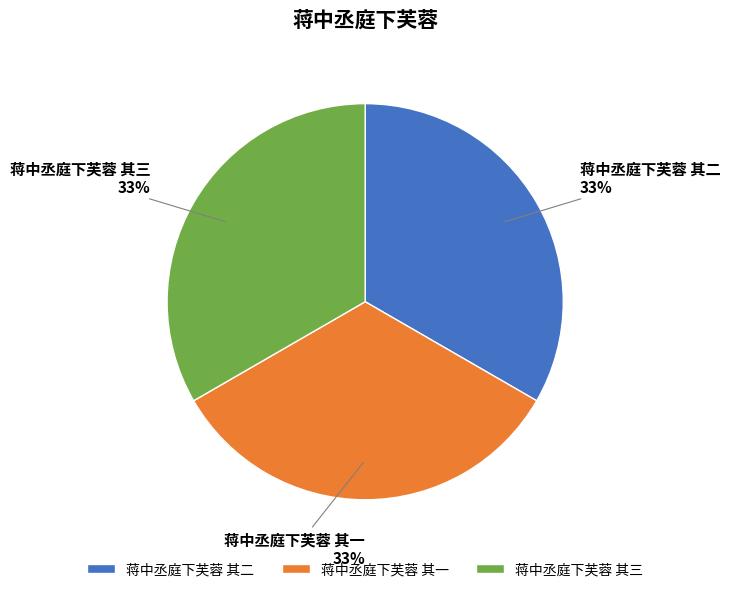

What is the ratio of the value at 蒋中丞庭下芙蓉 其二 to the value at 蒋中丞庭下芙蓉 其一?

1.0